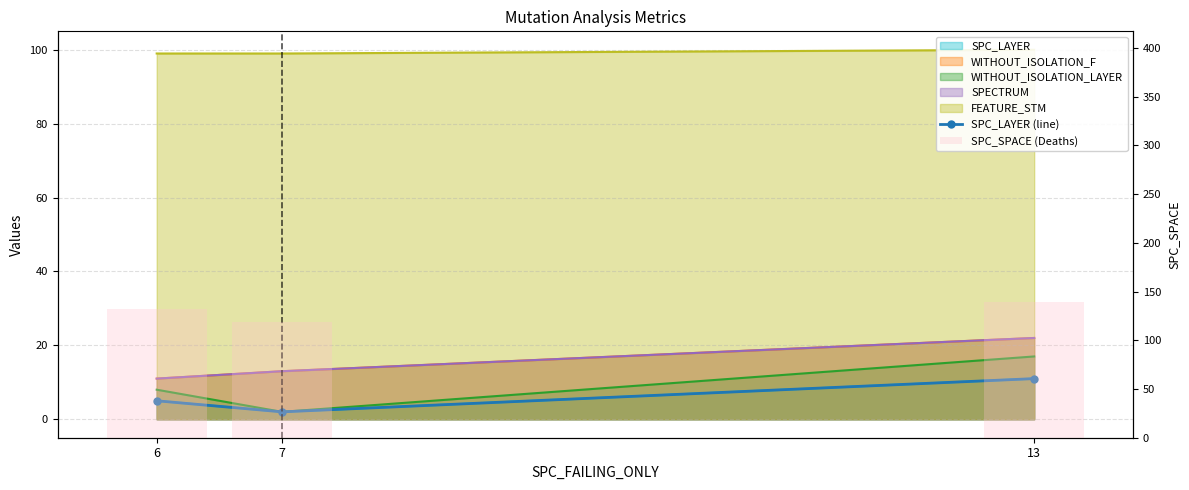

What is the sum of all SPC_SPACE (Deaths) values?

390